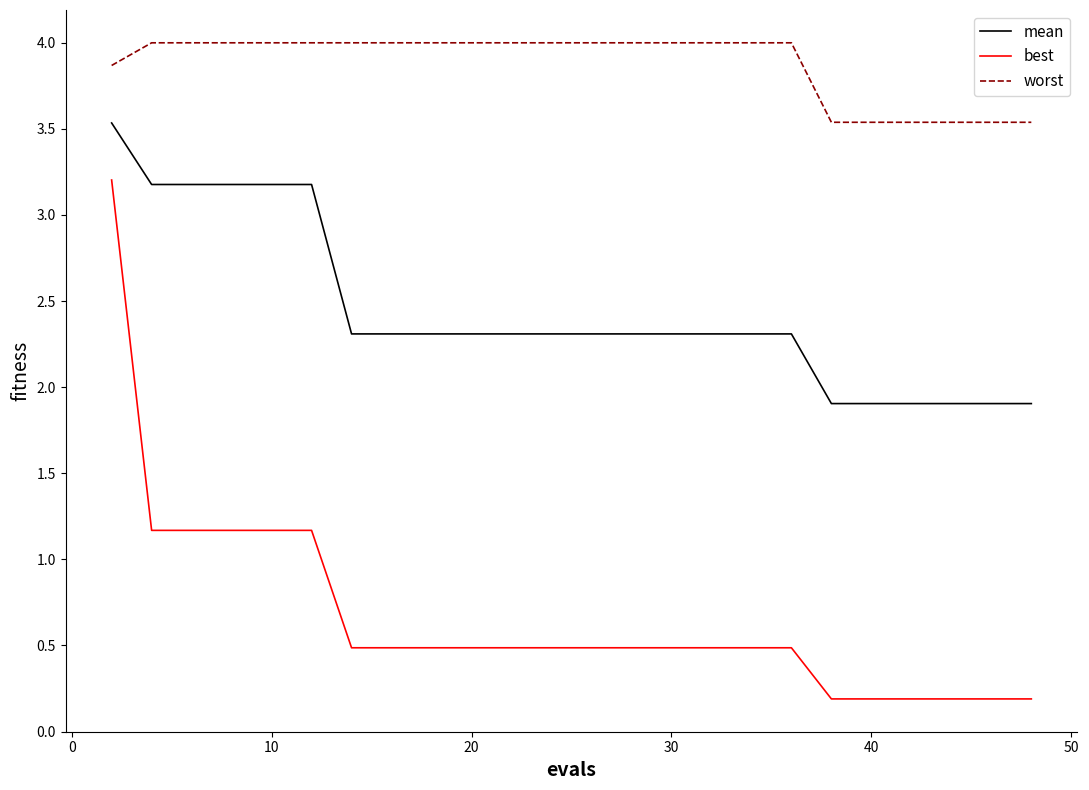

Which series has the largest total across all categories?

worst